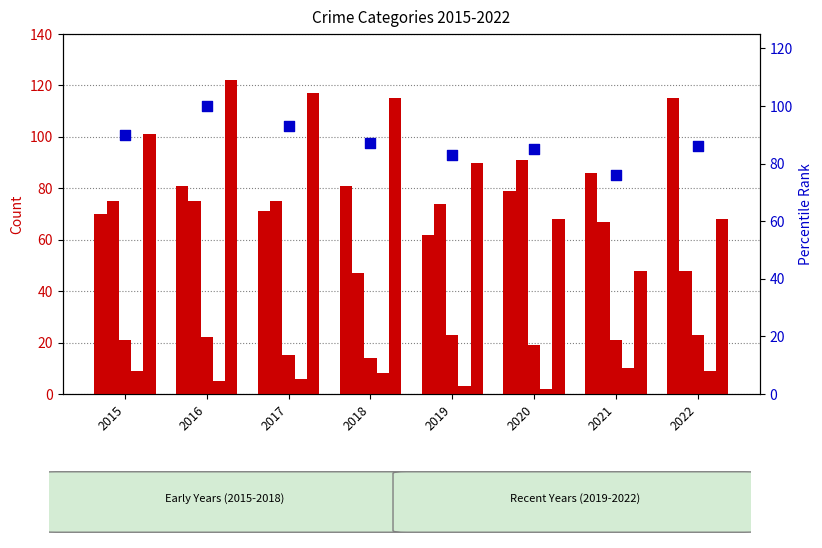

At which category is the sum across all series the highest?

2016